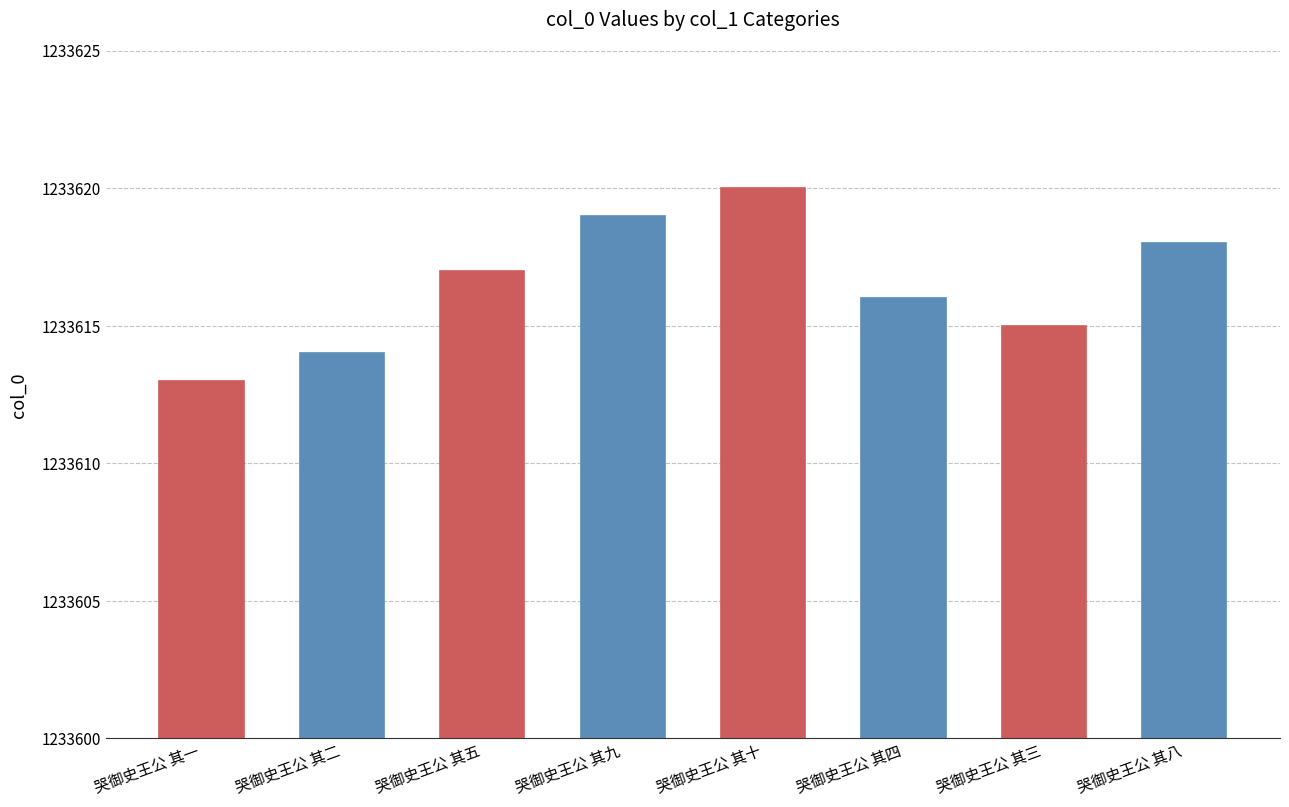

Reading left to right, what are all the values shown in this chart?

哭御史王公 其一=1233613	哭御史王公 其二=1233614	哭御史王公 其五=1233617	哭御史王公 其九=1233619	哭御史王公 其十=1233620	哭御史王公 其四=1233616	哭御史王公 其三=1233615	哭御史王公 其八=1233618